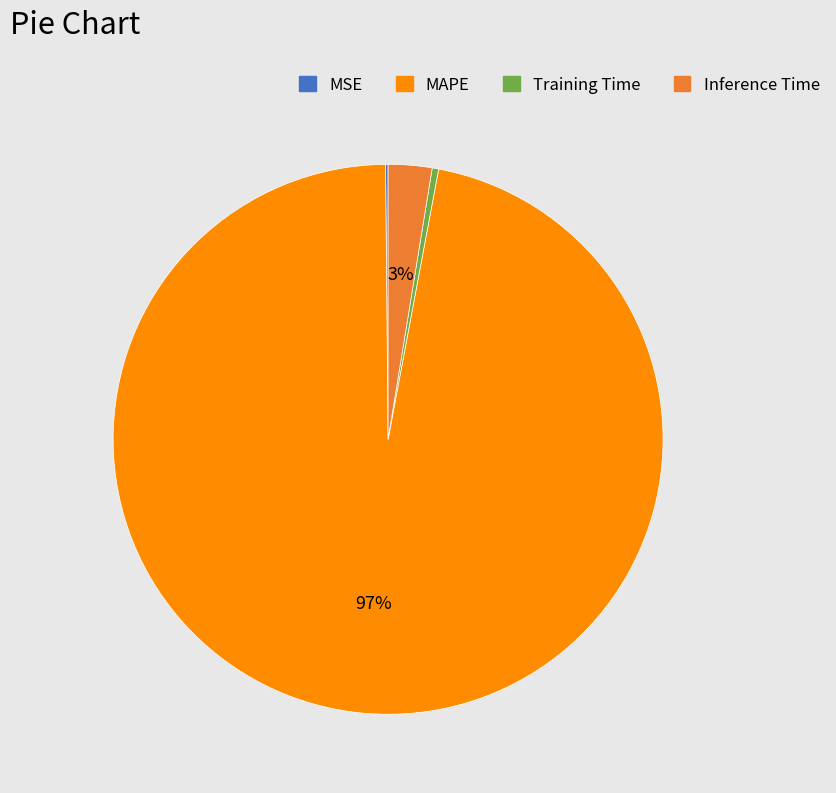

To the nearest percent, what is the average slice percentage?

25%